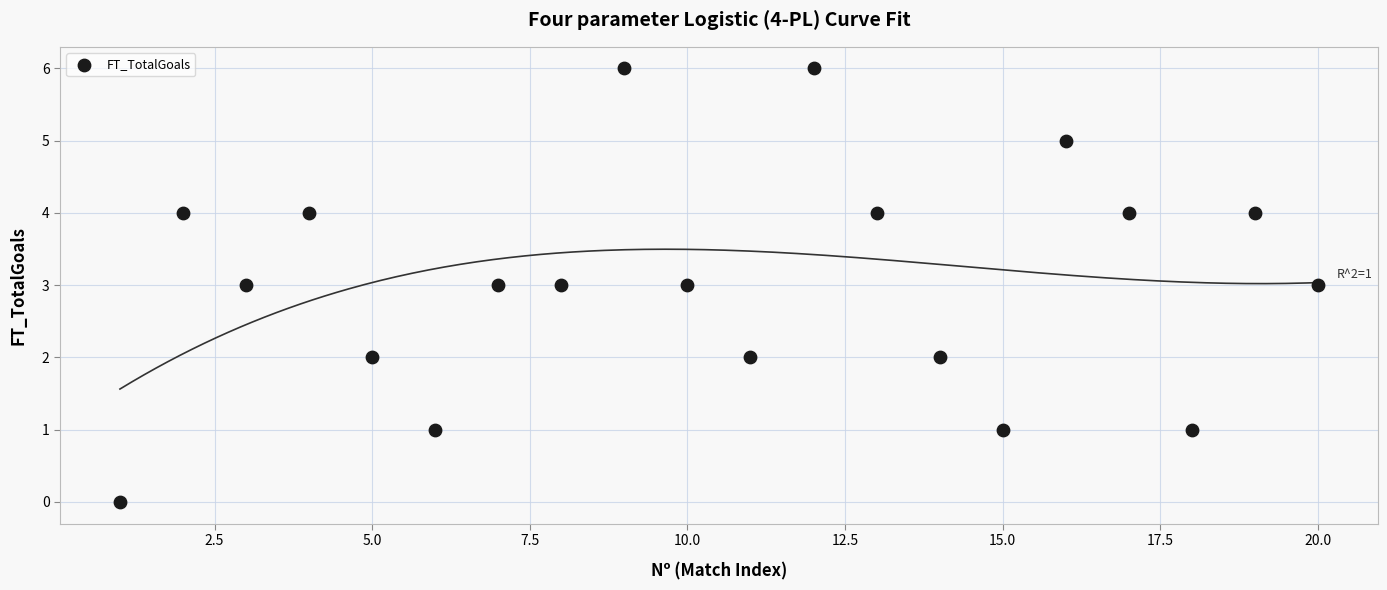

What is the range of X values (max minus min)?

19